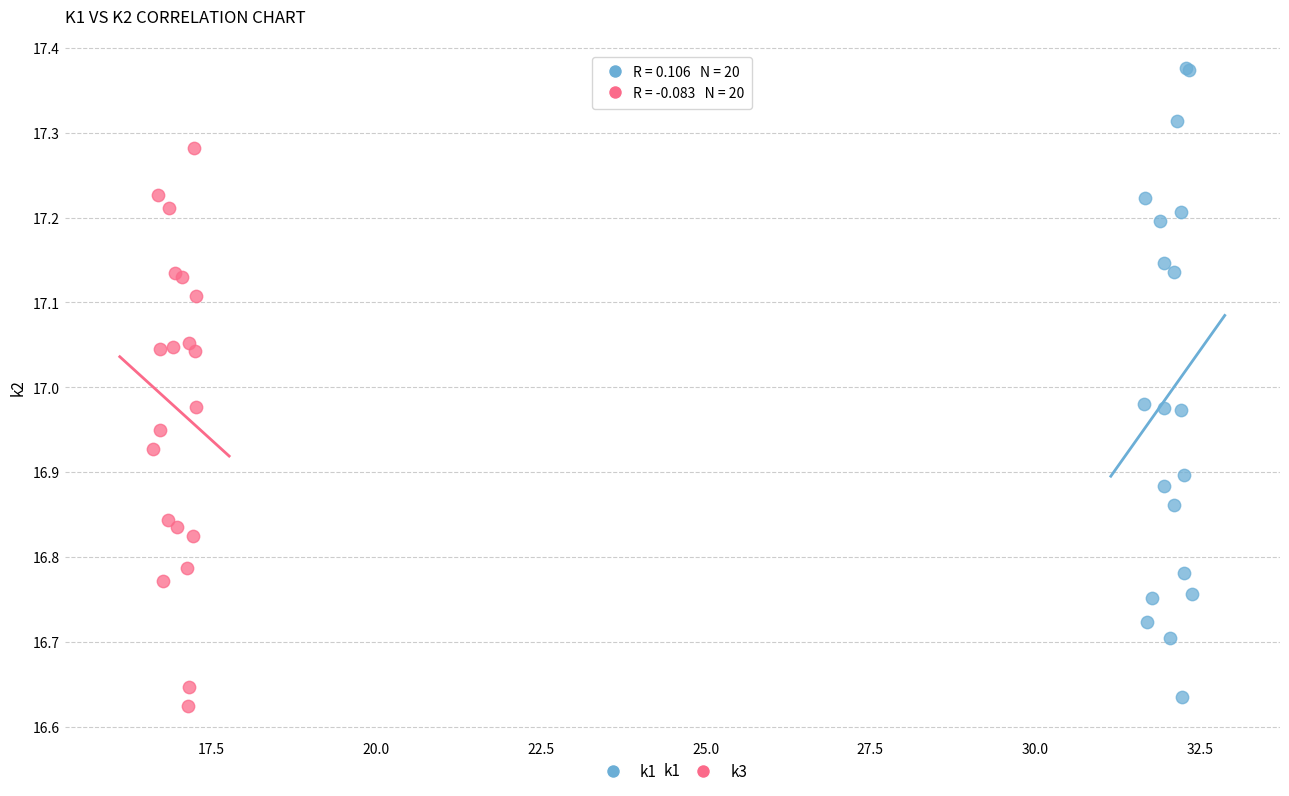

Which series contains the lowest Y value?

k3